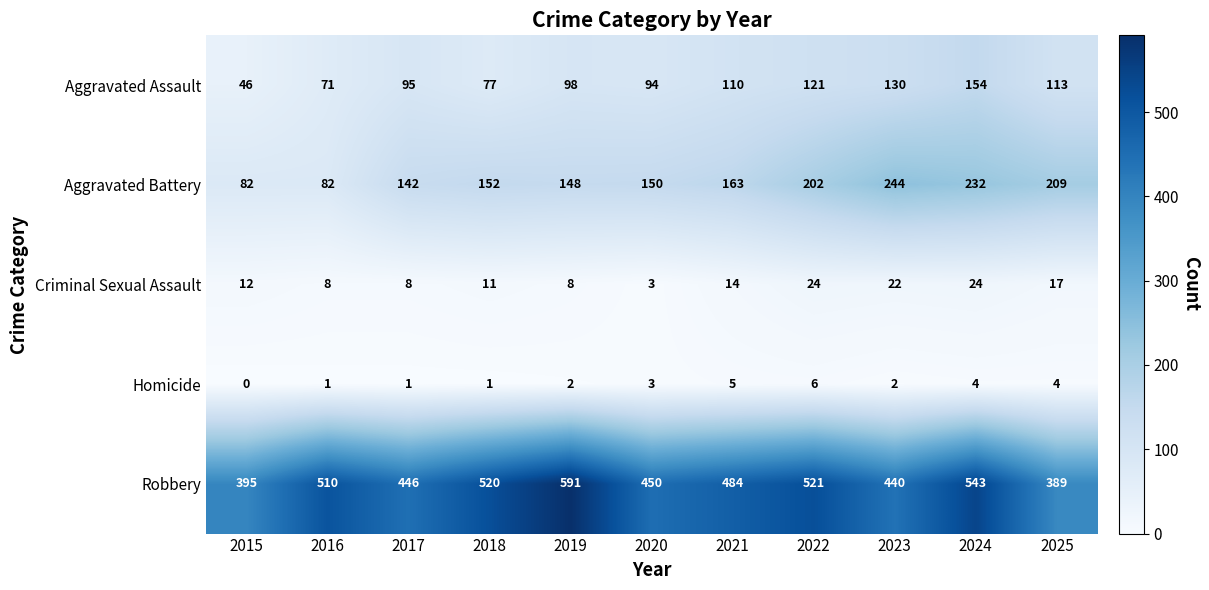

Which label corresponds to the smallest value in the chart?

2015